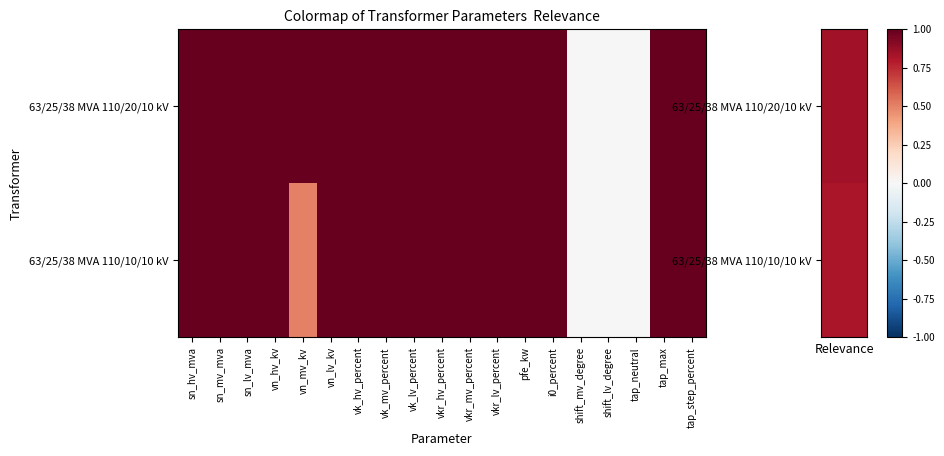

Rank the series by their average value, from highest to lowest.

63/25/38 MVA 110/20/10 kV, 63/25/38 MVA 110/10/10 kV